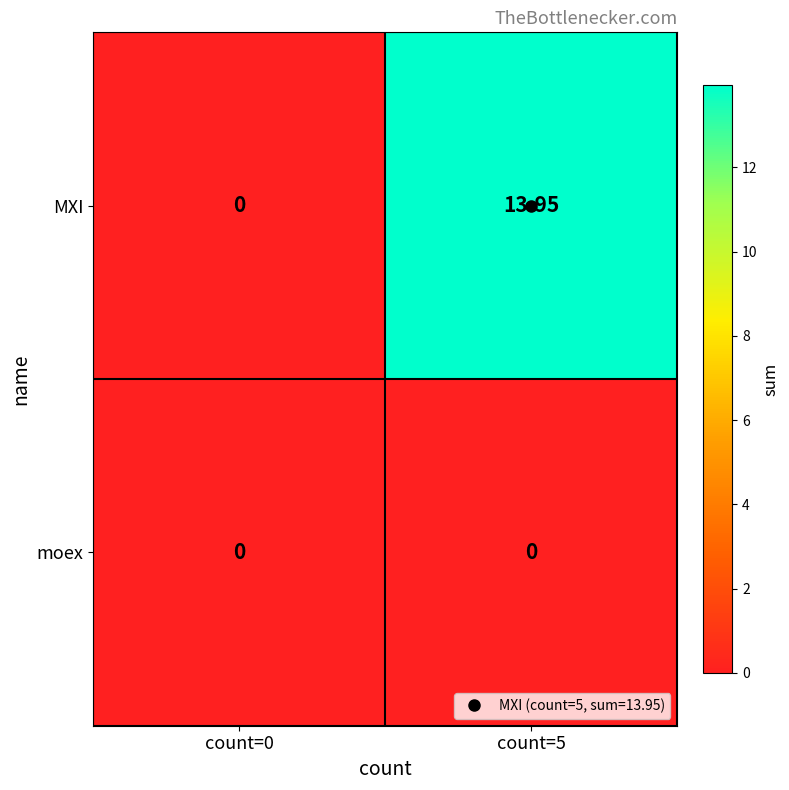

Which series changed the most between count=0 and count=5?

MXI